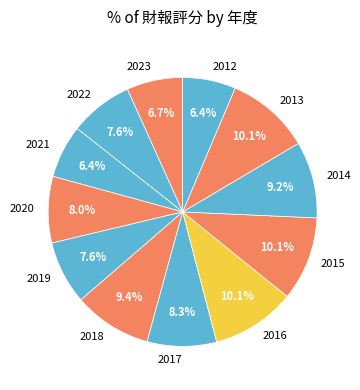

Between 2022 and 2016, which is larger?

2016